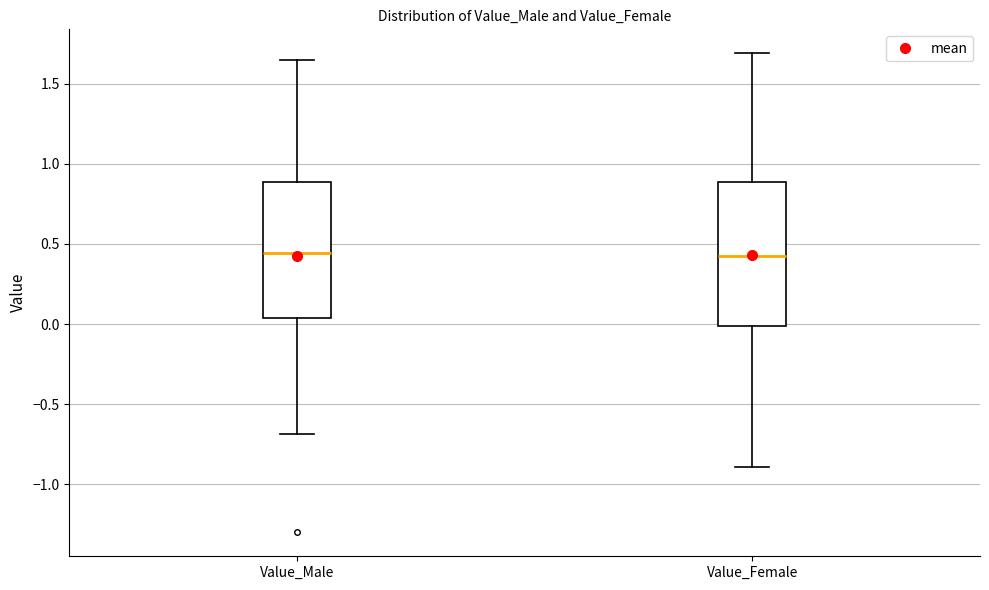

Reading left to right, transcribe this box plot: for each box, give where its median line is, the range the box spans, and where its two whiskers end, as read against the y-axis. The values are not printed on the chart, so give them approximately, as read against the axis.

Value_Male: median 0.45, box 0.05 to 0.90, whiskers -0.70 to 1.65
Value_Female: median 0.40, box 0.00 to 0.90, whiskers -0.90 to 1.70